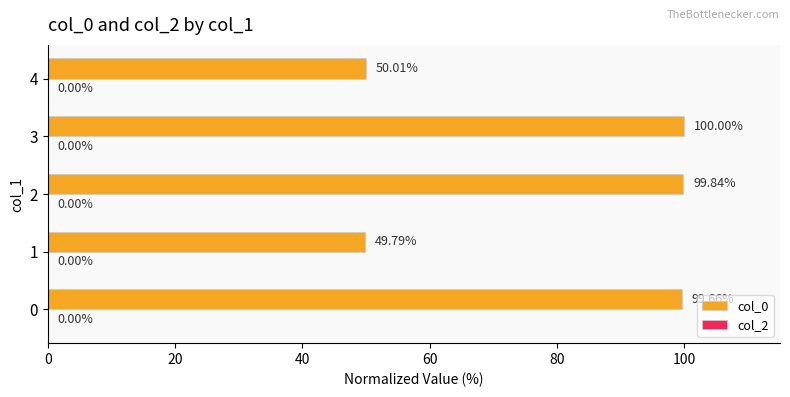

What is the sum of all values?

399.3